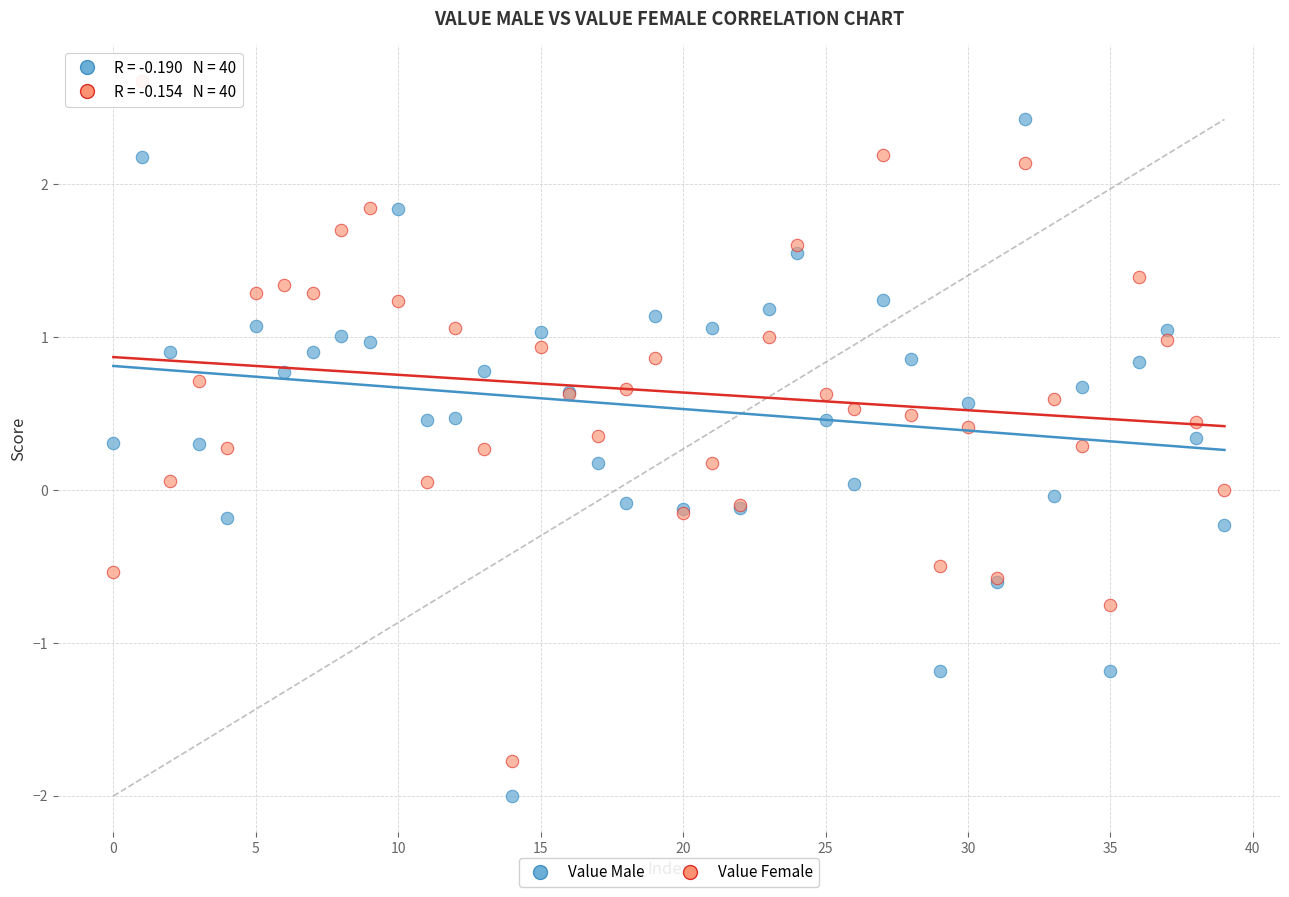

Which series reaches the maximum Y coordinate?

Value Female